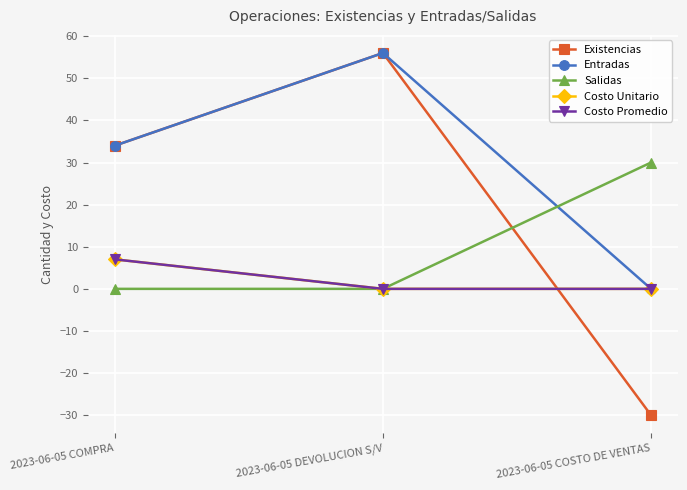

Which series changed the most between 2023-06-05 DEVOLUCION S/V and 2023-06-05 COSTO DE VENTAS?

Existencias